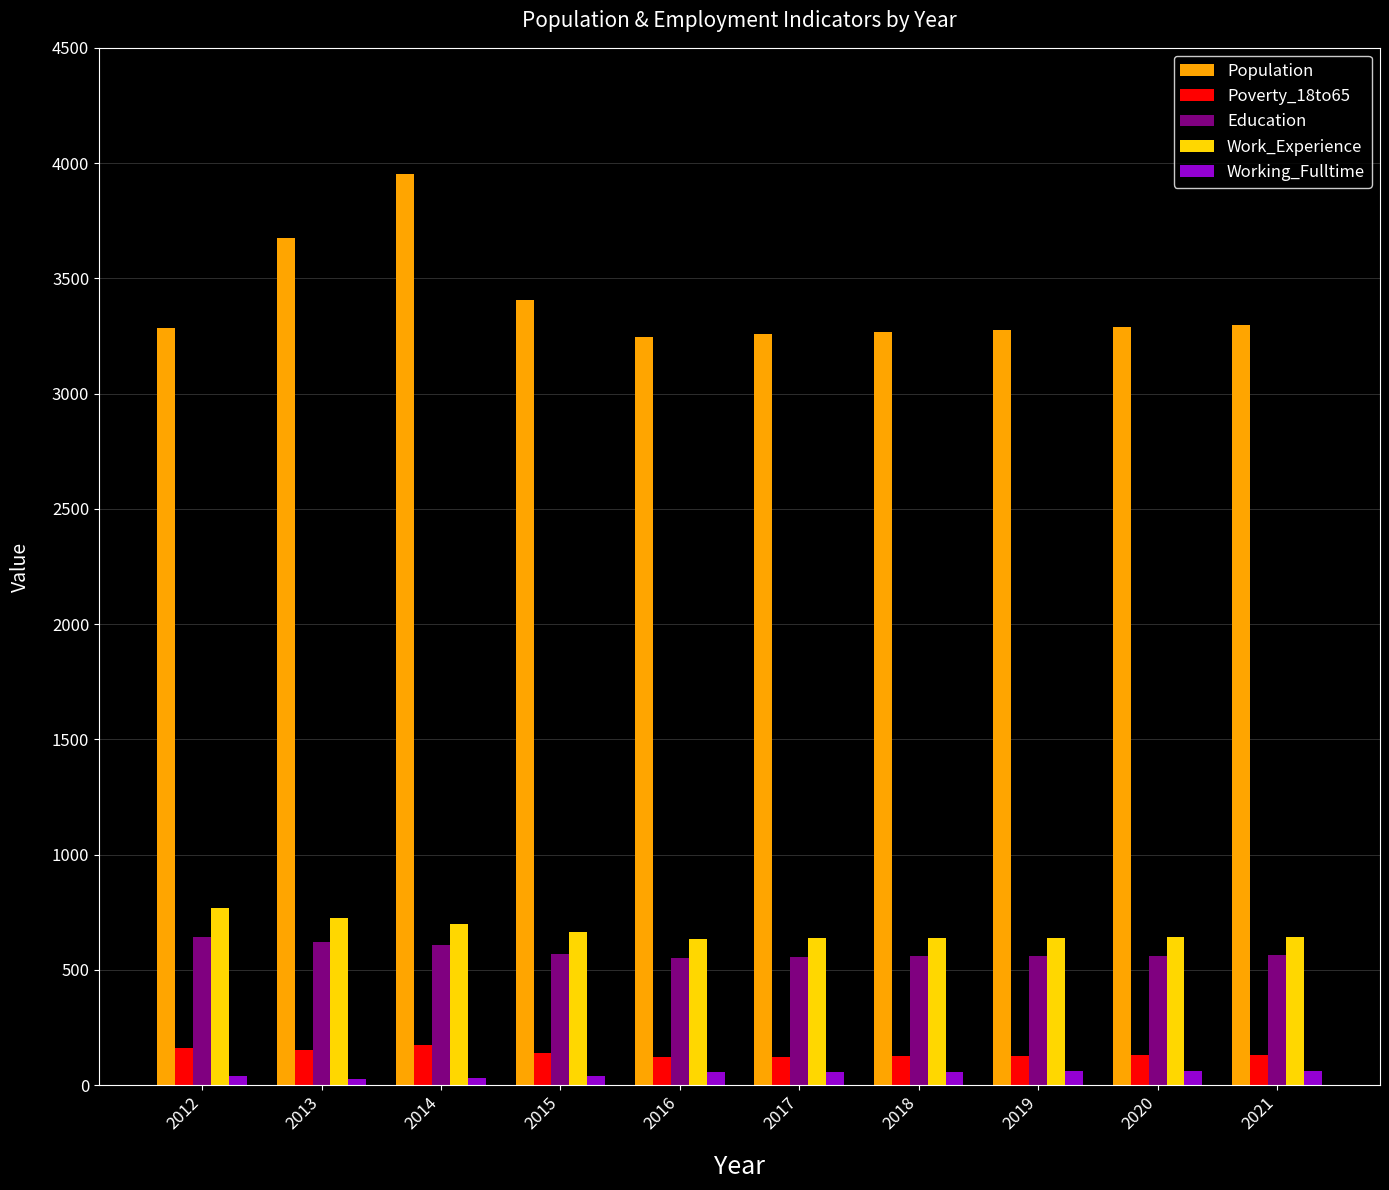

Which series has the largest range (max minus min)?

Population